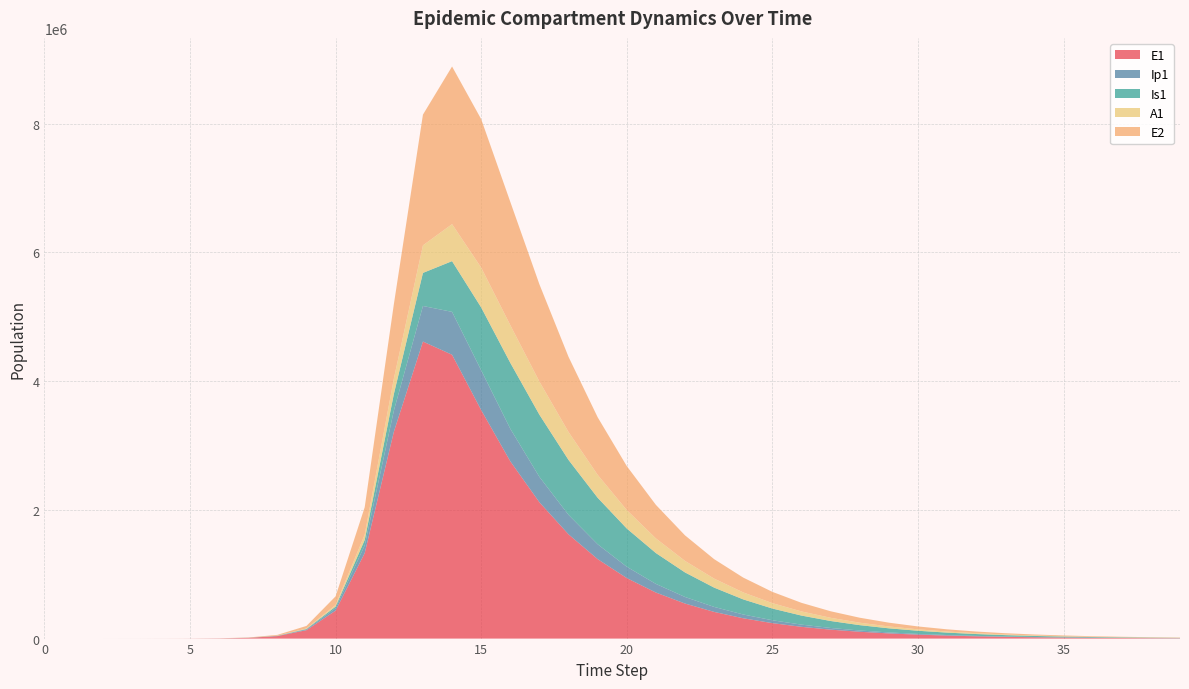

Reading left to right, list all the values displayed in this chart.

E1: 0.0	6.3	23.1	79.7	274.5	945.1	3252.6	11187.1	38393.7	130784.9	434377.4	1328717.9	3212685.8	4615830.8	4410575.1	3551090.2	2755238.4	2118152.1	1619933.9	1235065.4	940438.2	715791.6	544729.7	414526.5	315437.7	240032.6	182651.9	138987.8	105761.6	80478.4	61239.2	46599.4	35459.3	26982.4	20531.9	15623.6	11888.6	9046.5	6883.8	5238.2
Ip1: 0.0	0.5	1.9	6.7	23.0	79.4	273.1	939.8	3229.3	11046.1	37207.0	119126.7	328122.1	552630.7	666519.9	618413.2	505867.8	394500.9	302586.3	230923.3	175950.9	133975.0	101979.8	77613.0	59063.6	44945.8	34201.8	26025.8	19804.2	15069.9	11467.3	8725.9	6639.9	5052.6	3844.7	2925.6	2226.2	1694.0	1289.0	980.9
Is1: 1.0	0.9	1.7	4.8	15.9	54.2	186.3	640.7	2203.3	7558.4	25712.1	85052.0	258167.5	514085.2	788339.7	976450.2	1024210.9	966406.4	853606.9	722507.0	594346.1	479362.8	381216.7	300058.1	234371.2	182004.6	140712.6	108417.1	83312.3	63888.2	48913.3	37400.6	28569.0	21805.4	16632.7	12680.7	9664.0	7362.6	5607.9	4270.5
A1: 0.0	0.2	1.2	4.5	15.8	54.5	187.7	646.1	2220.7	7603.9	25700.9	83241.0	237630.3	427923.4	574925.6	619045.0	585170.5	514937.1	434225.9	356218.4	286736.5	227698.5	179028.0	139720.8	108433.7	83792.0	64536.1	49577.7	38009.9	29095.4	22244.1	16989.5	12966.2	9889.6	7539.4	5745.5	4377.1	3333.8	2538.7	1933.0
E2: 0.0	1.9	7.0	24.1	82.9	285.2	981.7	3377.5	11604.1	39675.9	133450.9	425328.4	1156369.5	2031625.1	2449803.3	2307004.3	1916201.8	1511192.0	1167718.0	894983.1	683595.9	521320.6	397259.1	302595.1	230433.5	175454.9	133580.9	101694.2	77415.7	58931.6	44859.9	34147.7	25993.2	19785.9	15060.8	11464.0	8726.2	6642.2	5055.9	3848.4